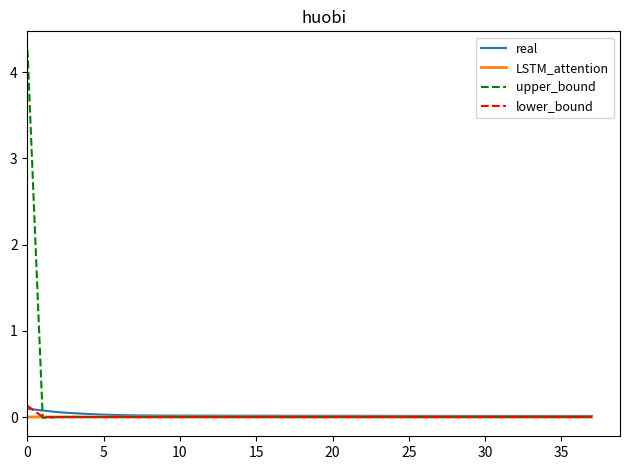

Which series has the largest range (max minus min)?

upper_bound